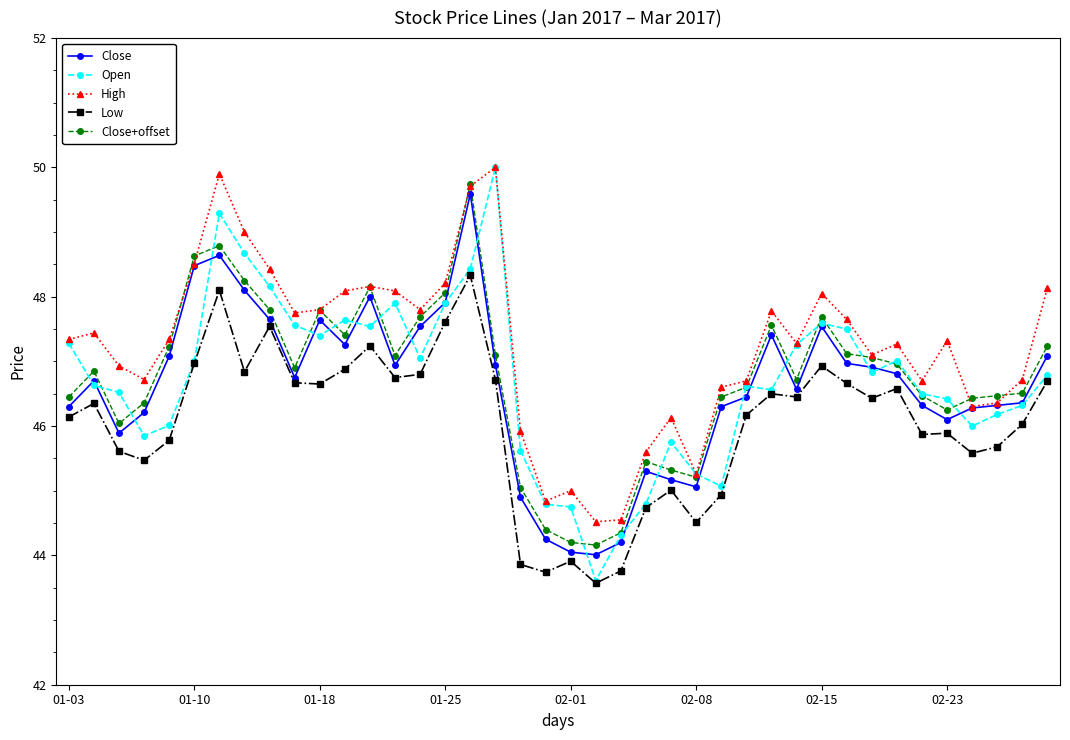

What is the lowest value of the High series?

44.5